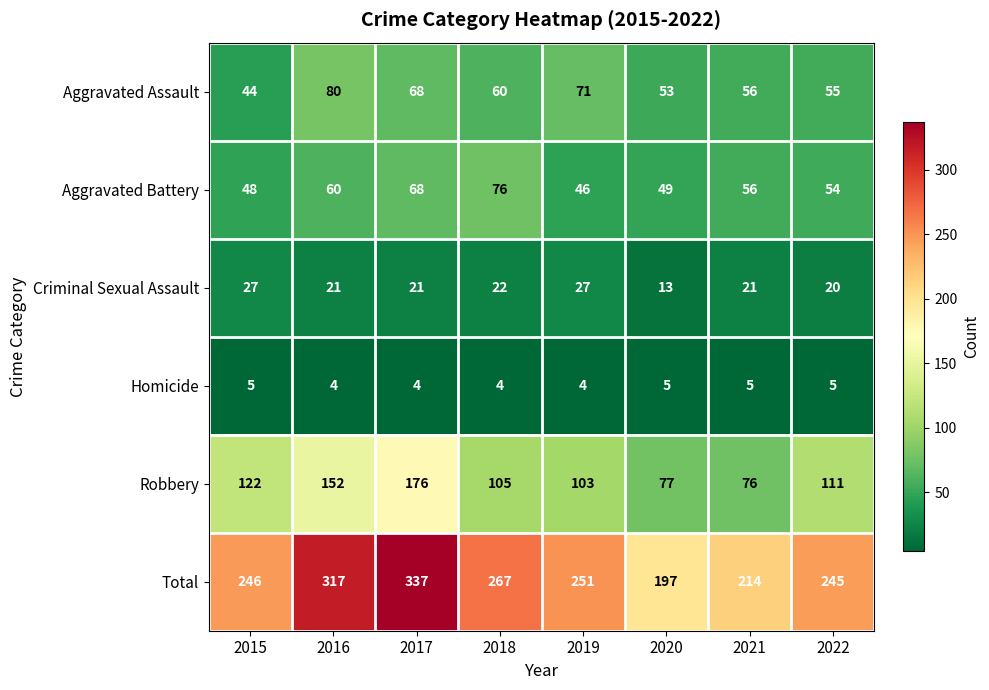

At how many categories does at least one series exceed 196?

8